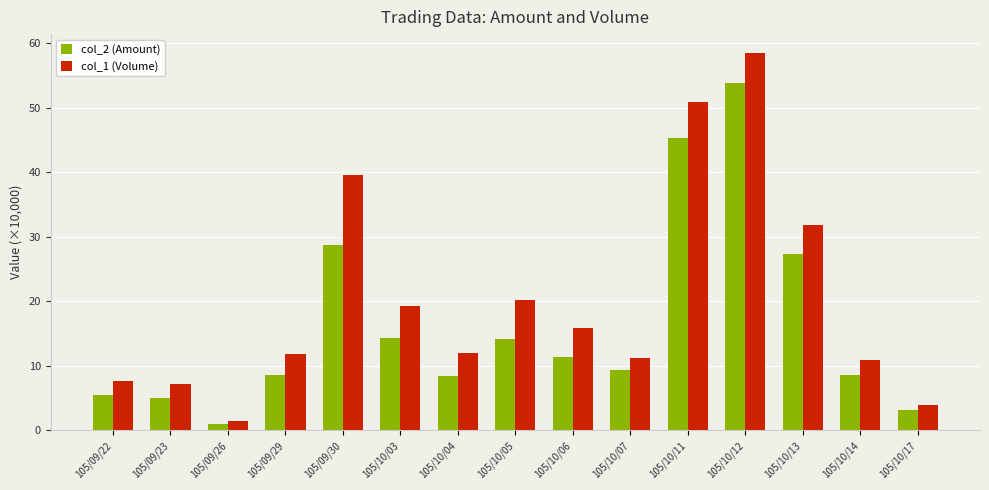

What is the difference between the highest and lowest values at 105/10/11?

5.6